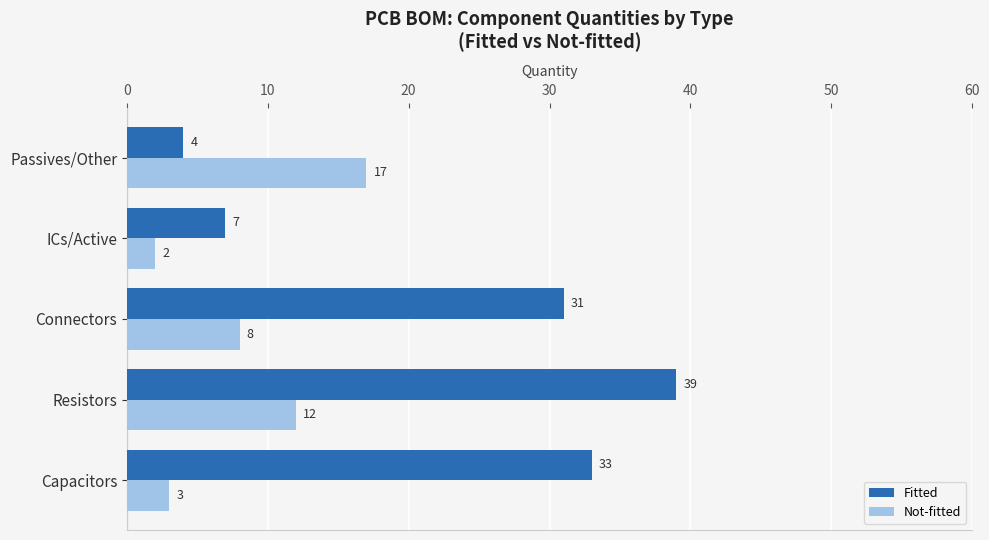

At which label is Not-fitted closest to 9?

Connectors